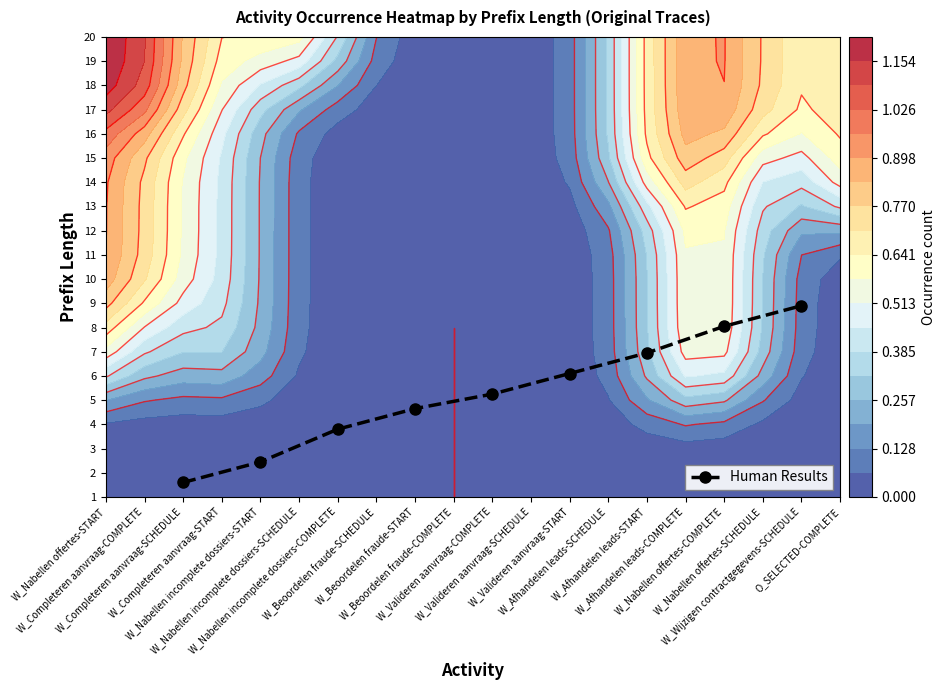

What is the sum of the values at W_Valideren aanvraag-START and W_Nabellen offertes-COMPLETE?

12.1